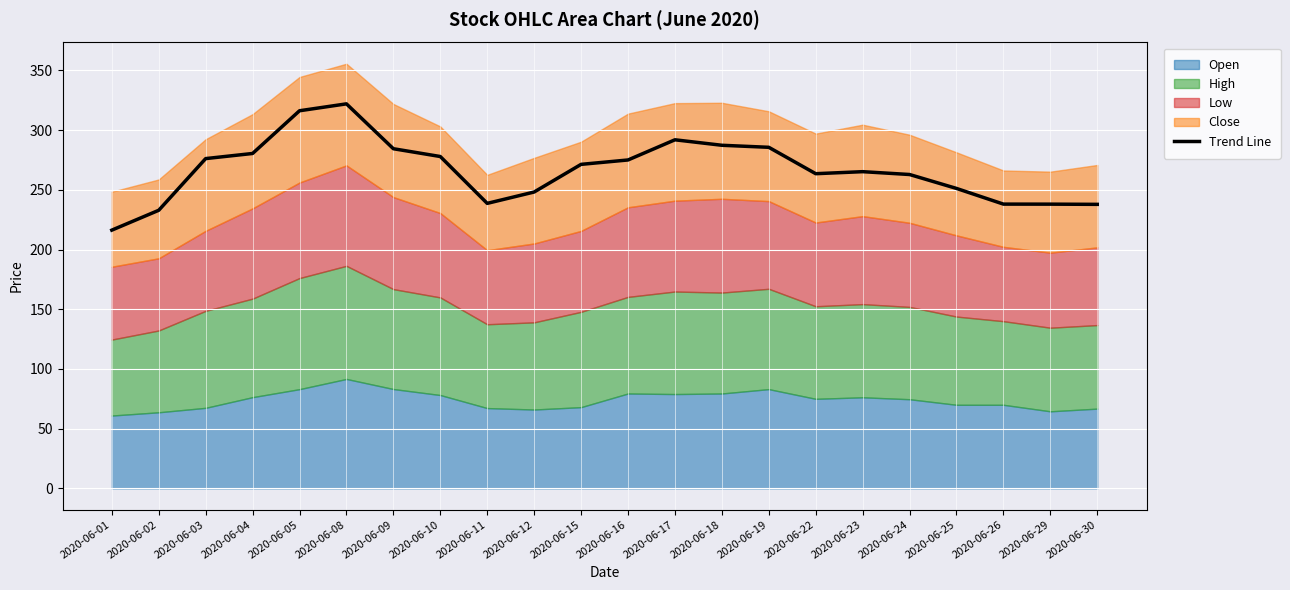

The value of Trend Line at 2020-06-22 is 263.5. True or false?

True